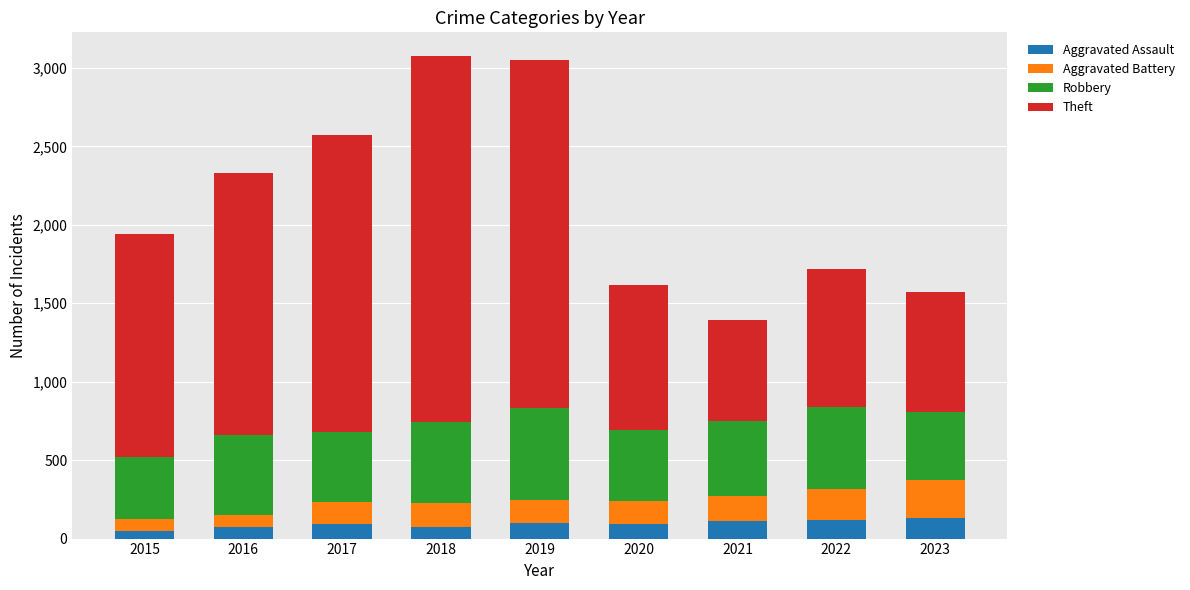

What is the total value across all series at 2023?

1570